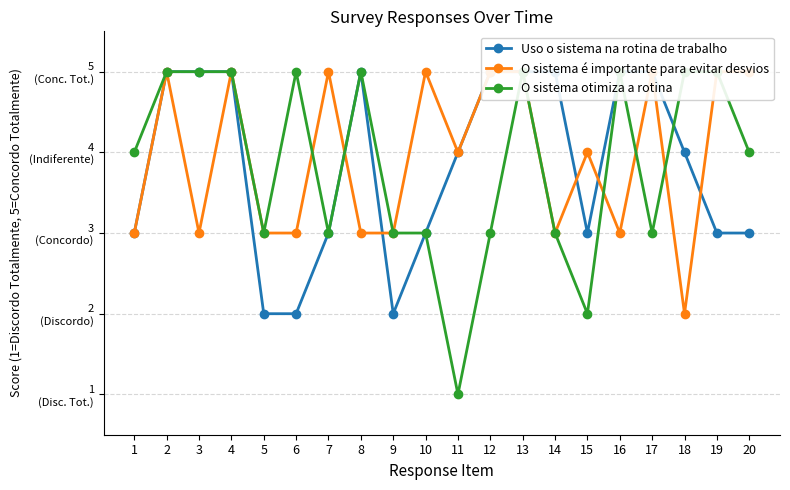

At which label does O sistema otimiza a rotina reach its minimum?

11